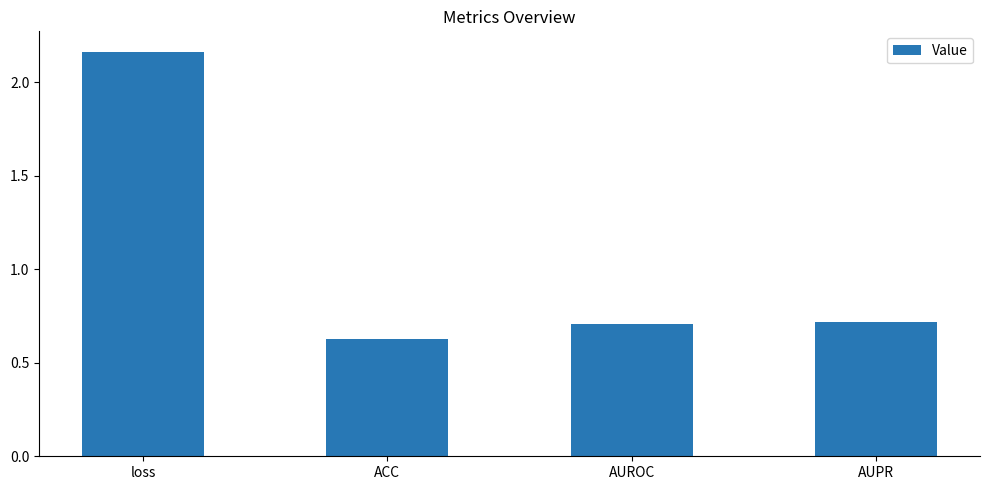

Does the chart contain stacked bars?

No